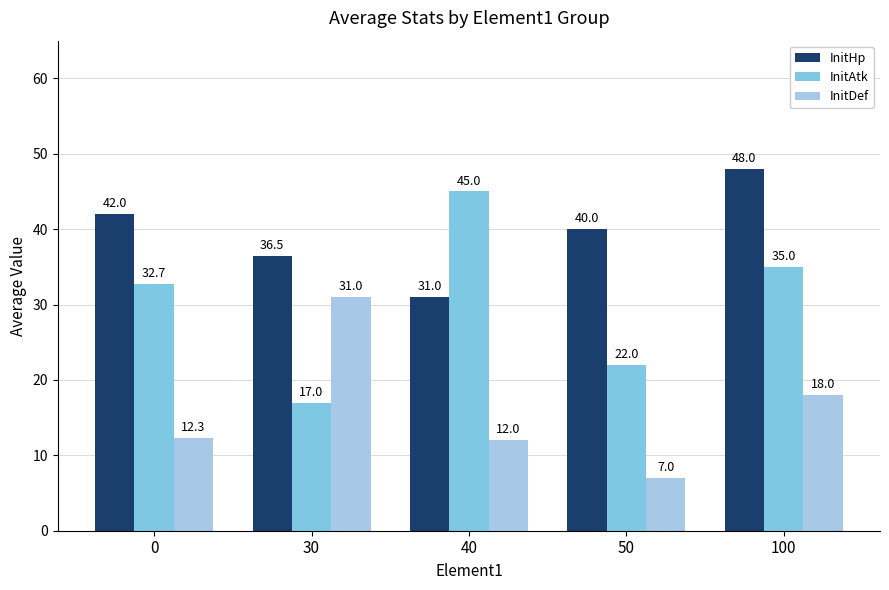

What is the value of the InitAtk bar at the 2nd from the left?

17.0